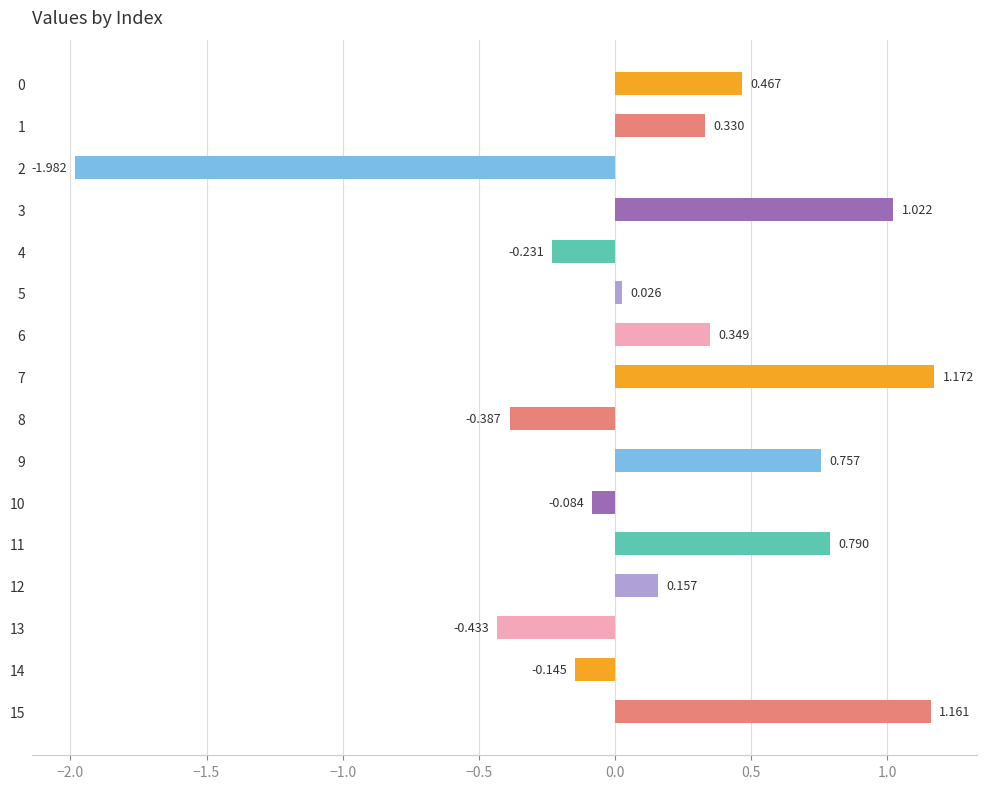

Which category has the highest value across all series?

7